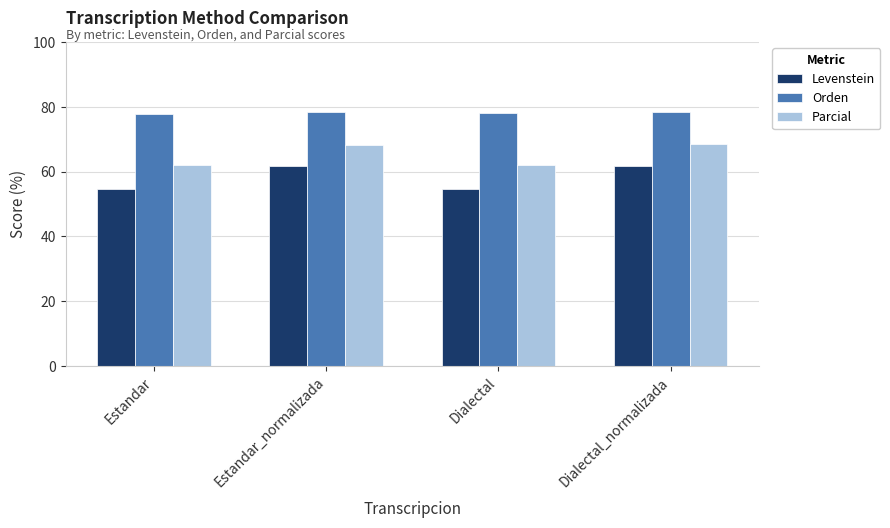

Rank the series by their average value, from lowest to highest.

Levenstein, Parcial, Orden